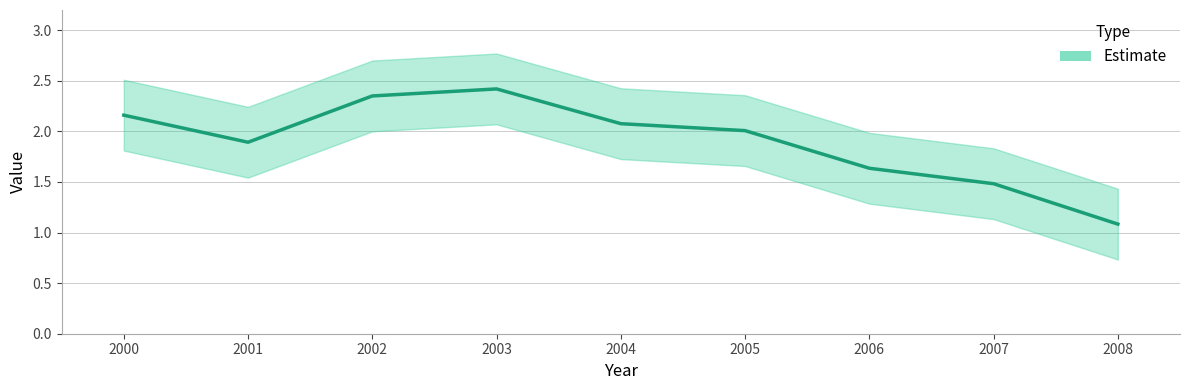

What is the sum of the values at 2001 and 2005?

3.9